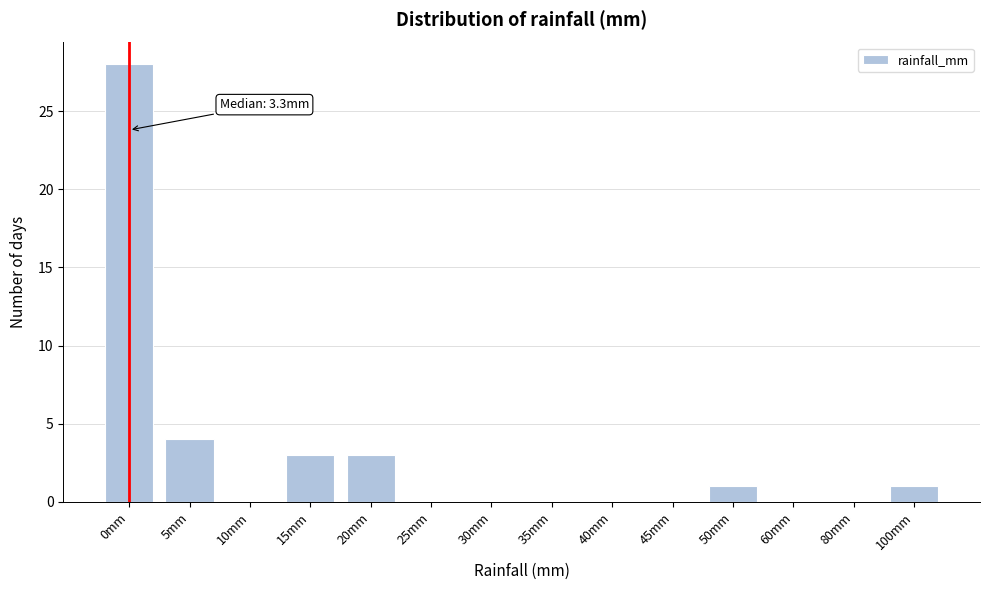

Reading right to left, list all the values displayed in this chart.

100mm=1	80mm=0	60mm=0	50mm=1	45mm=0	40mm=0	35mm=0	30mm=0	25mm=0	20mm=3	15mm=3	10mm=0	5mm=4	0mm=28